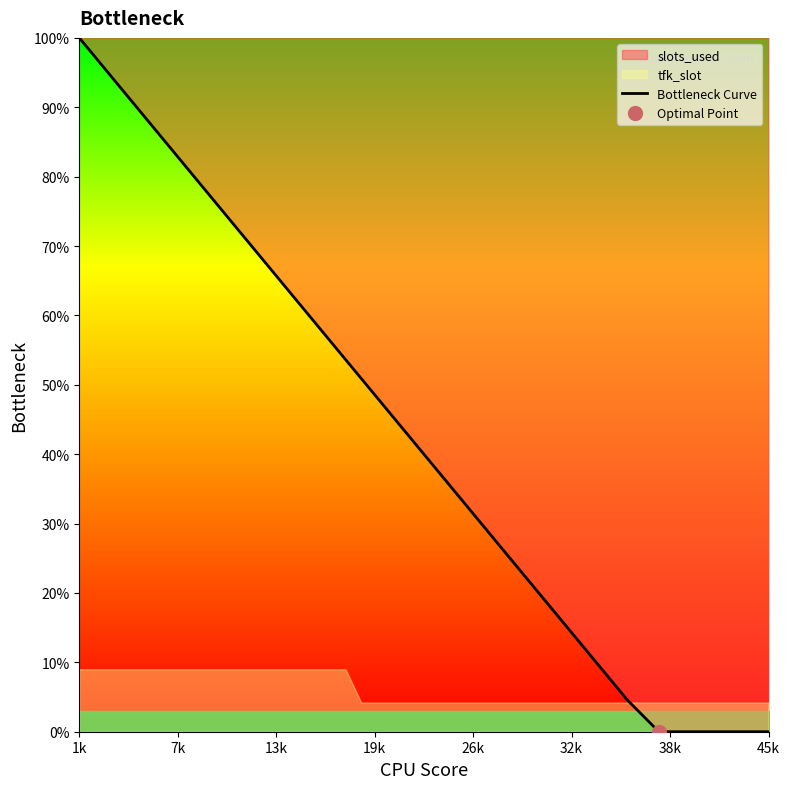

What is the difference between the second highest and minimum values?

89.1